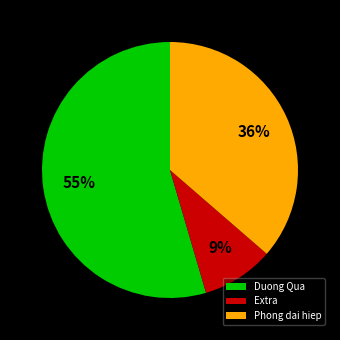

Does any single category account for the majority?

Yes